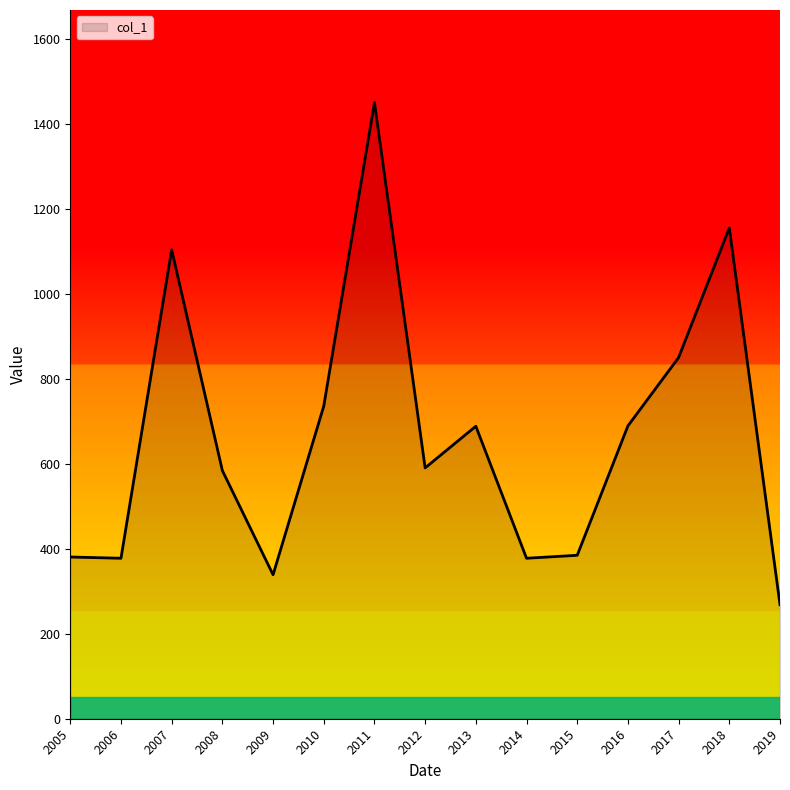

True or false: the data shows 385.1 at 2019.

False